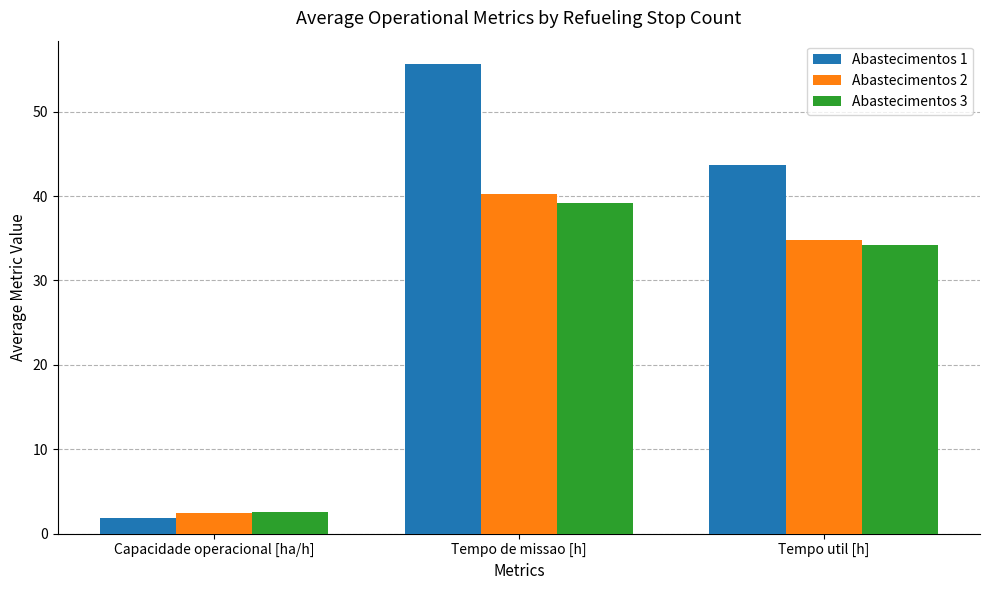

Which series changed the most between Capacidade operacional [ha/h] and Tempo de missao [h]?

Abastecimentos 1